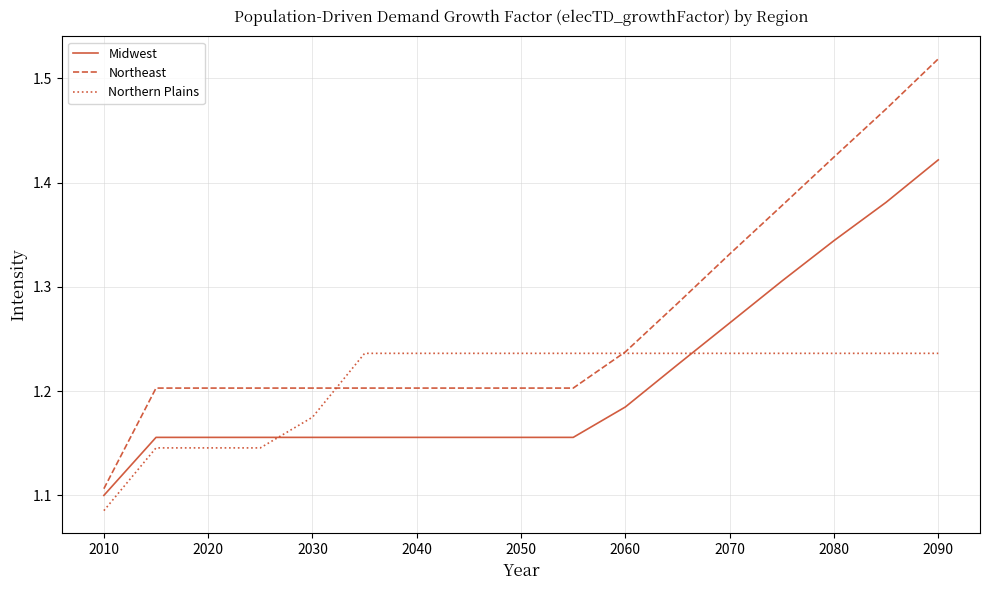

Which series has the largest total across all categories?

Northeast